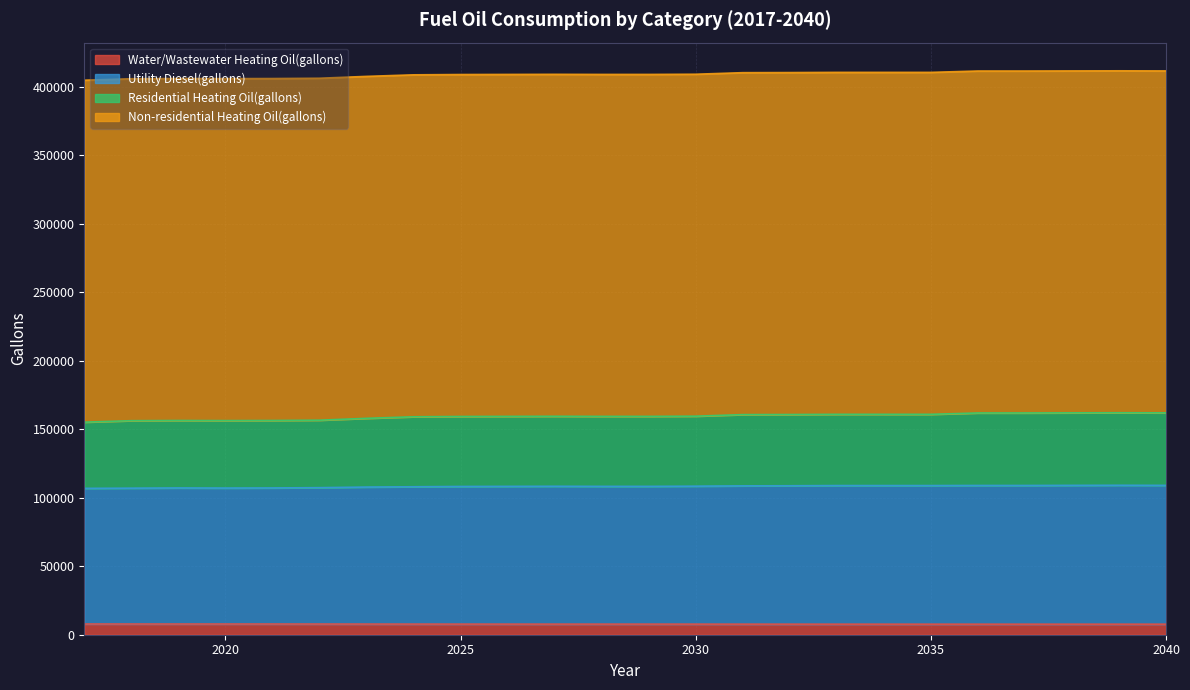

What are all the series names shown in the legend?

Water/Wastewater Heating Oil(gallons), Utility Diesel(gallons), Residential Heating Oil(gallons), Non-residential Heating Oil(gallons)